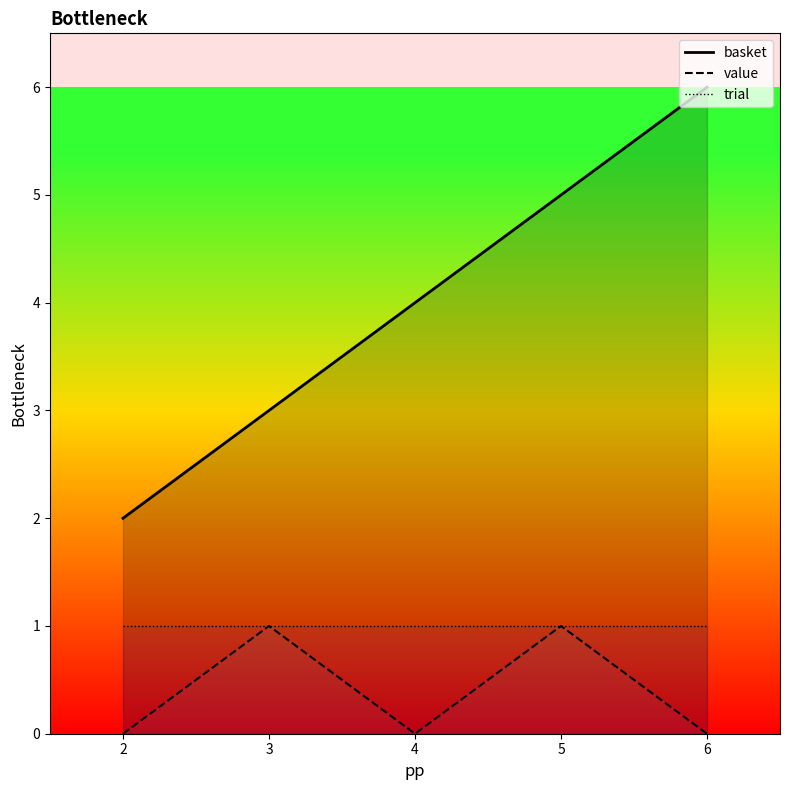

What is the maximum value for trial?

1